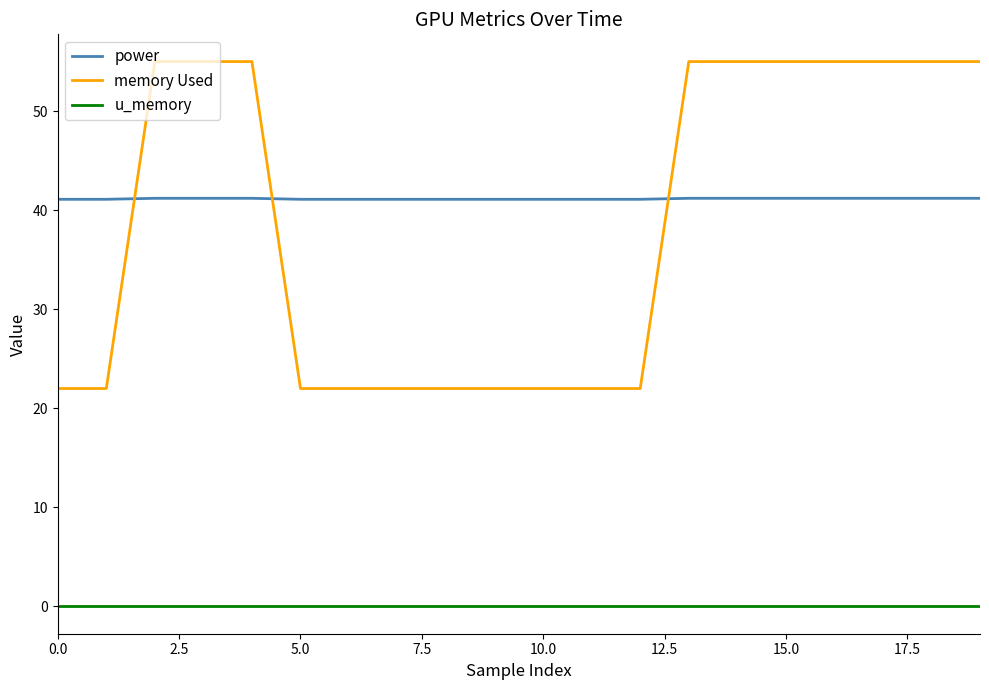

Is this an area chart (filled region under the line)?

No